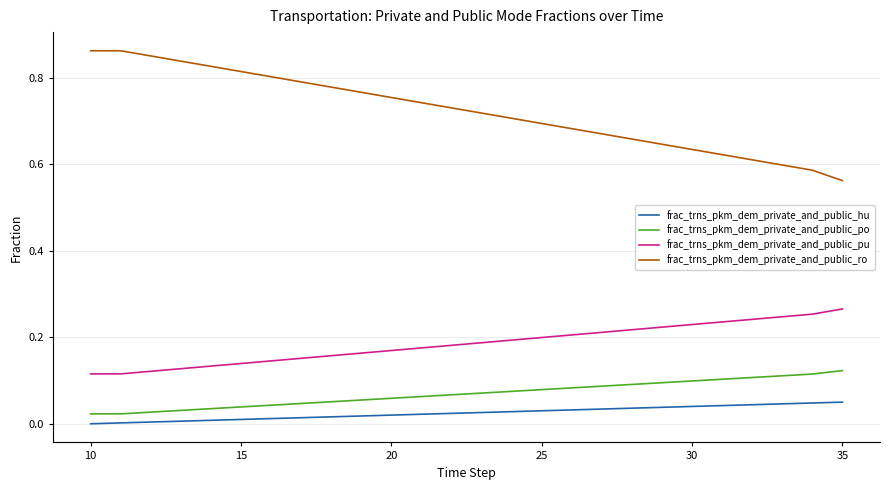

True or false: frac_trns_pkm_dem_private_and_public_pu and frac_trns_pkm_dem_private_and_public_hu intersect in this chart.

False